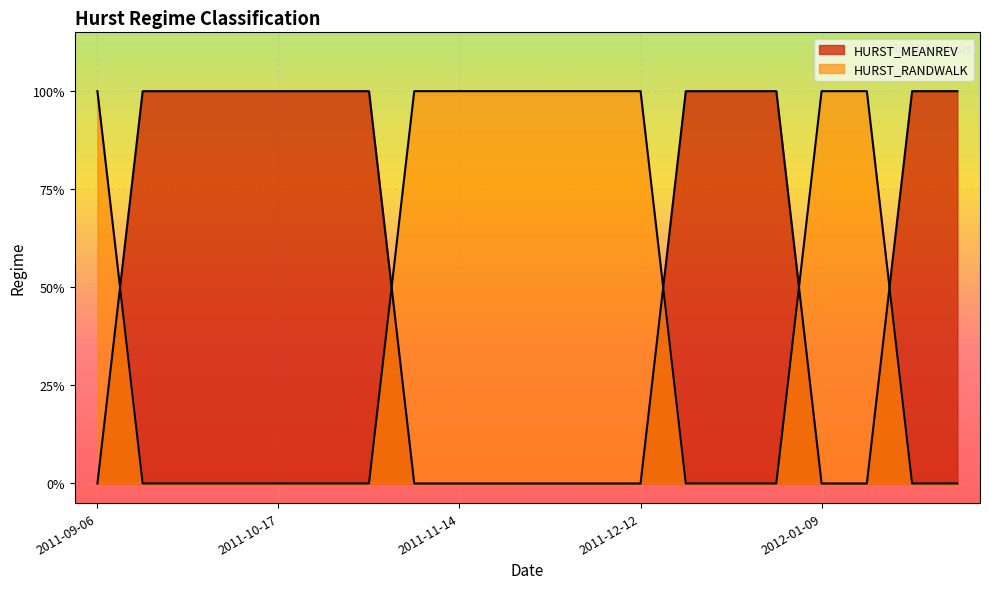

Is it true that HURST_MEANREV equals 1 at 2011-12-26?

True